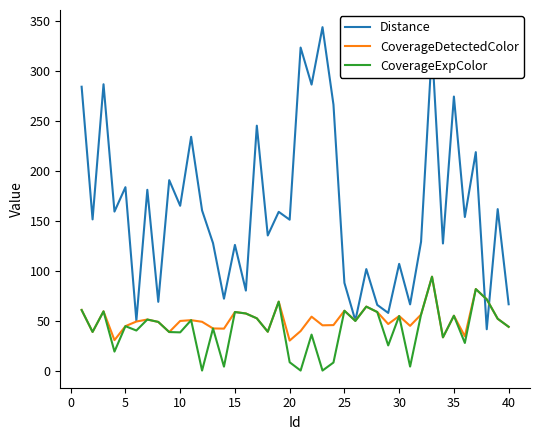

Which series has the widest spread of values?

Distance